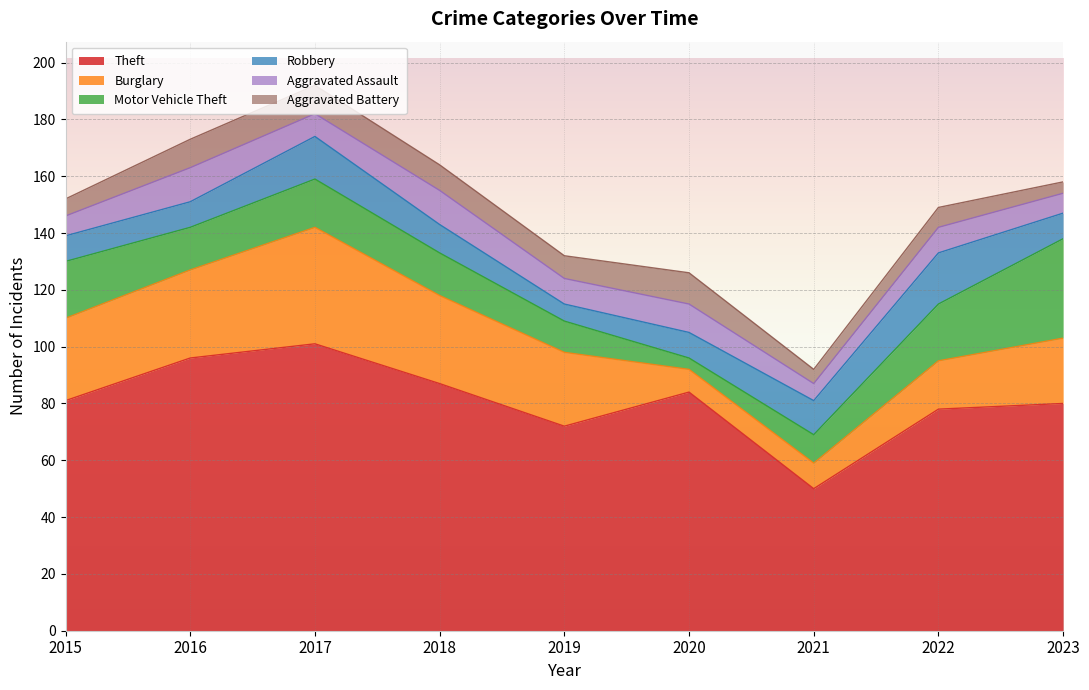

At which label does Aggravated Battery reach its minimum?

2023